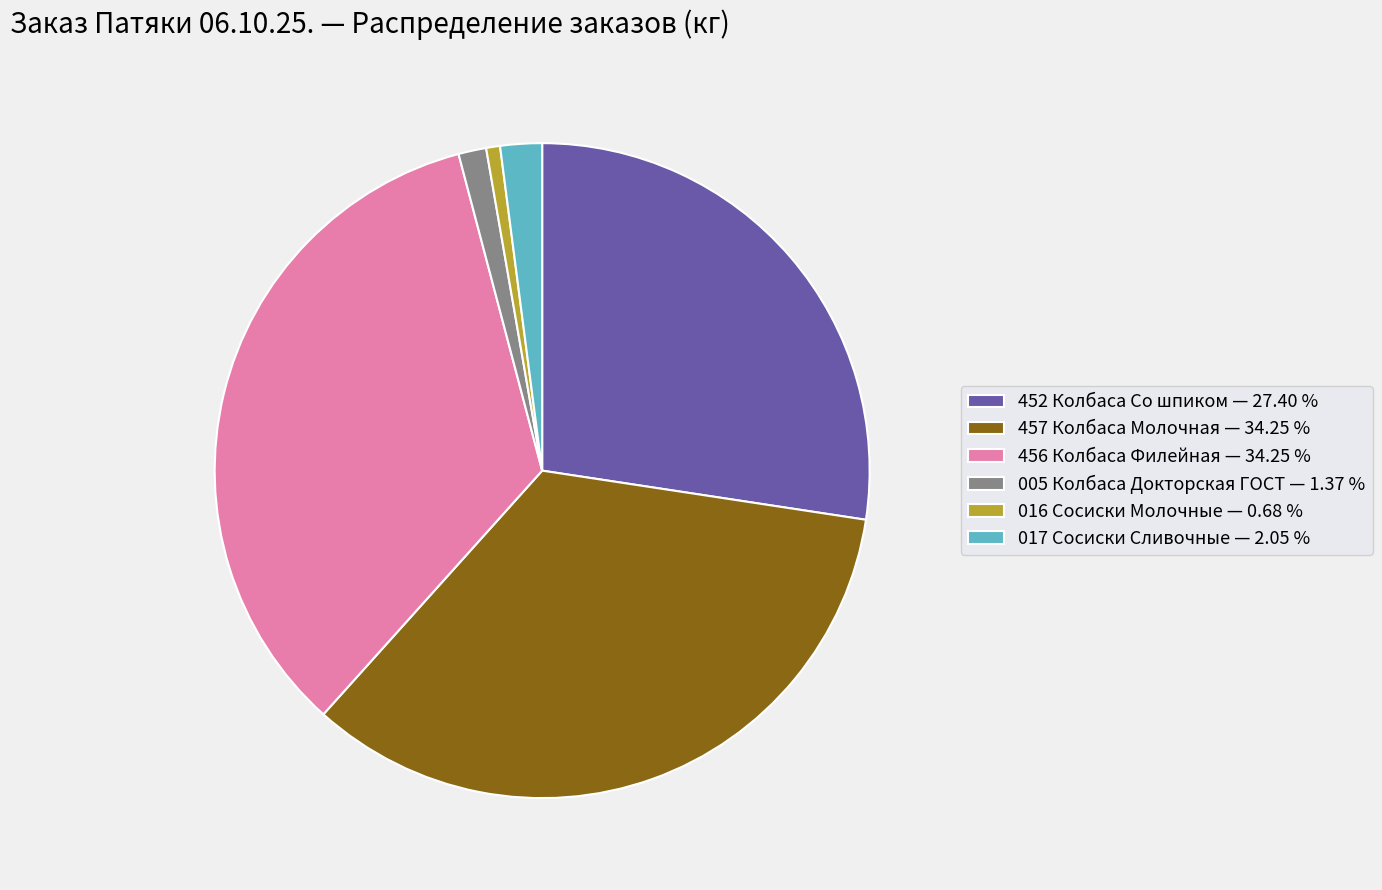

Which slice is the smallest?

016 Сосиски Молочные